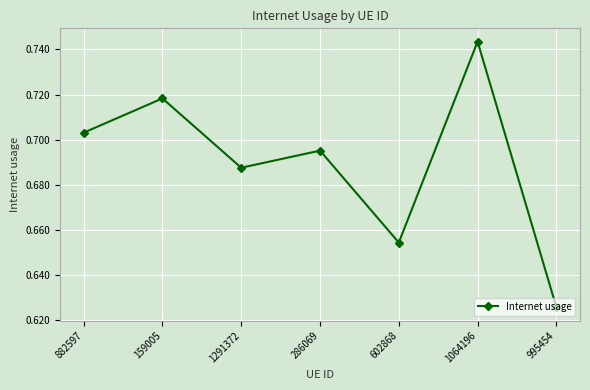

How many interior local valleys (lower than both neighbors) does the data have?

2